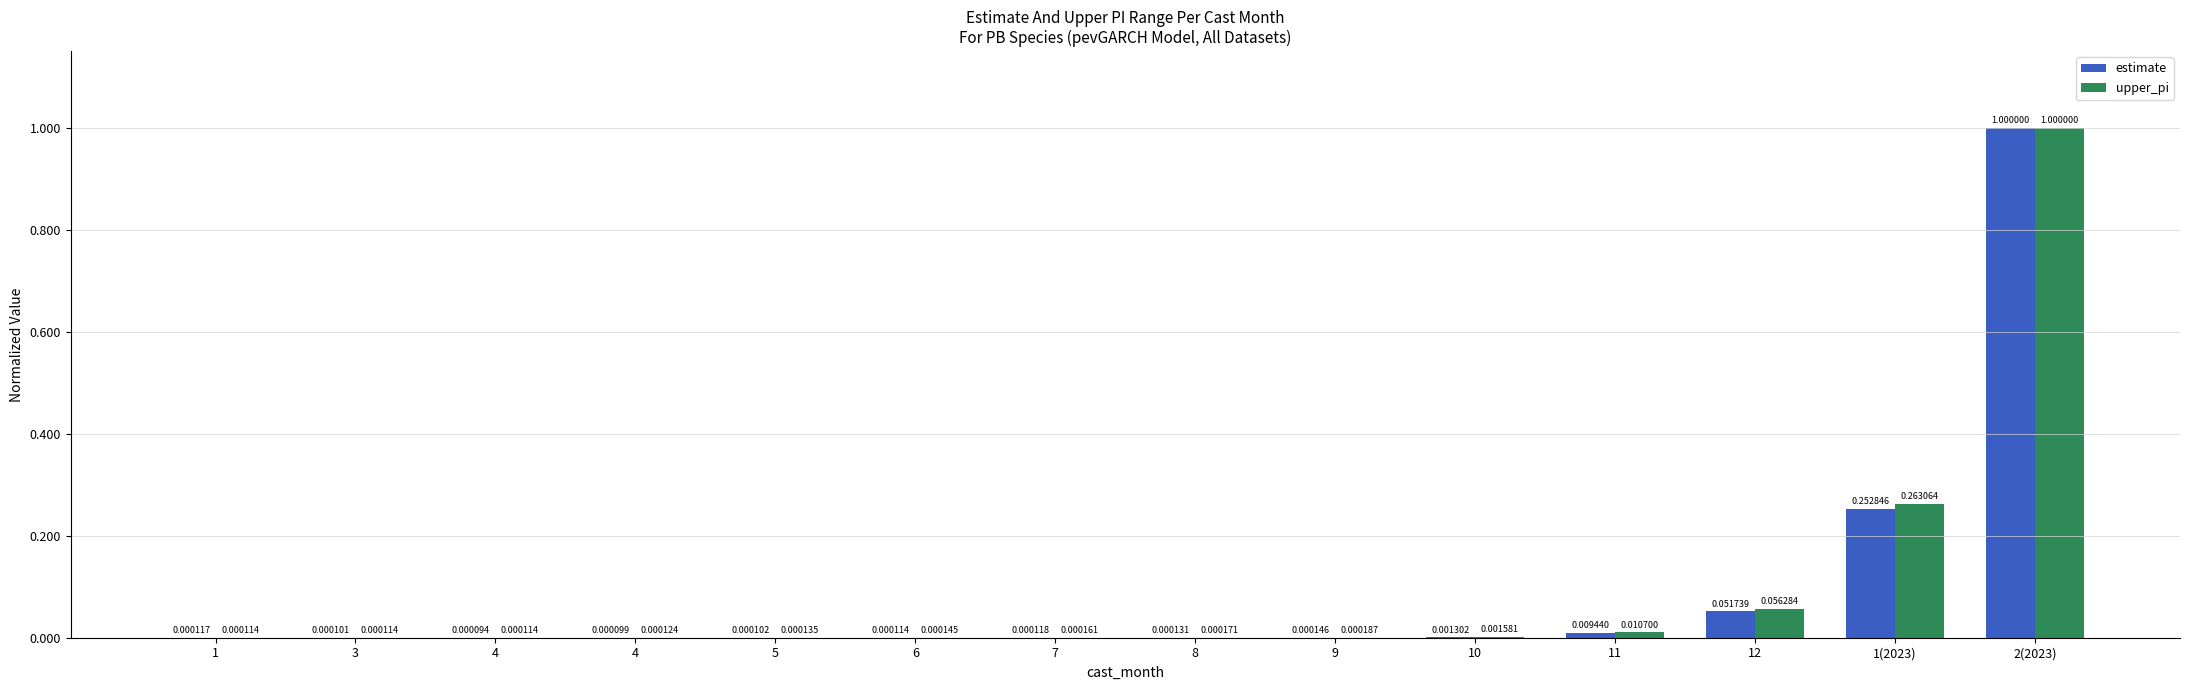

What is the difference between the maximum and minimum values in the estimate series?

1.0